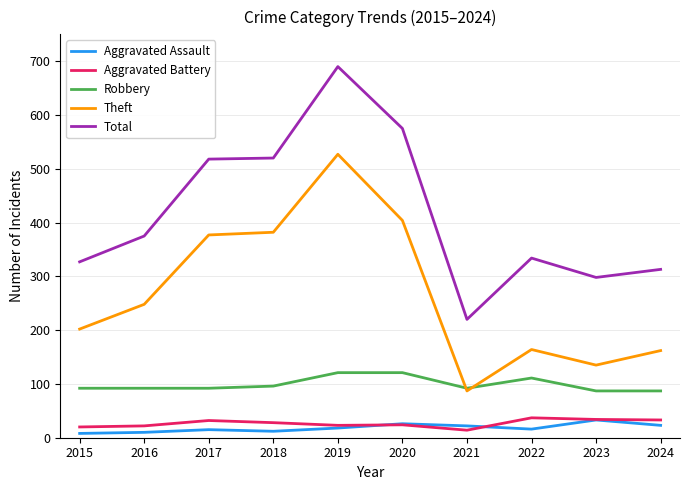

What value does the Aggravated Assault series have at 2022?

16